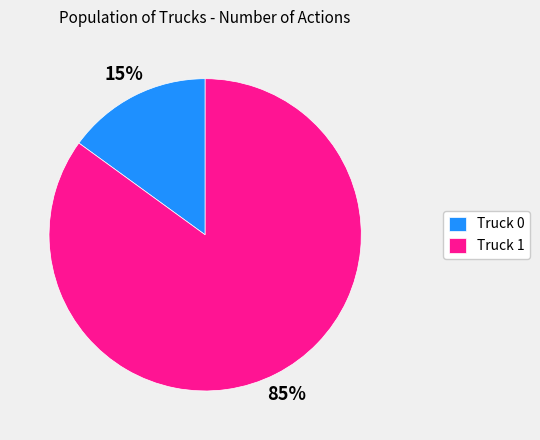

Which category has the smallest portion of the pie?

Truck 0